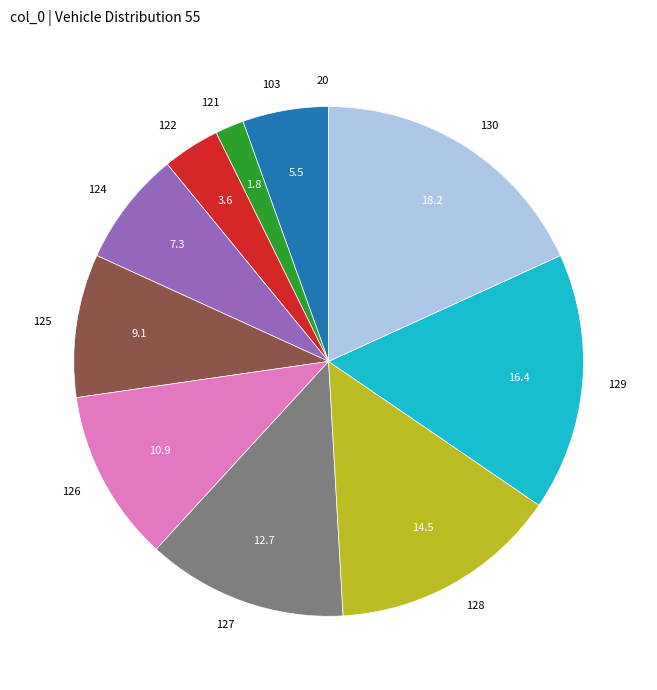

Does 103 represent more than half of the total?

No